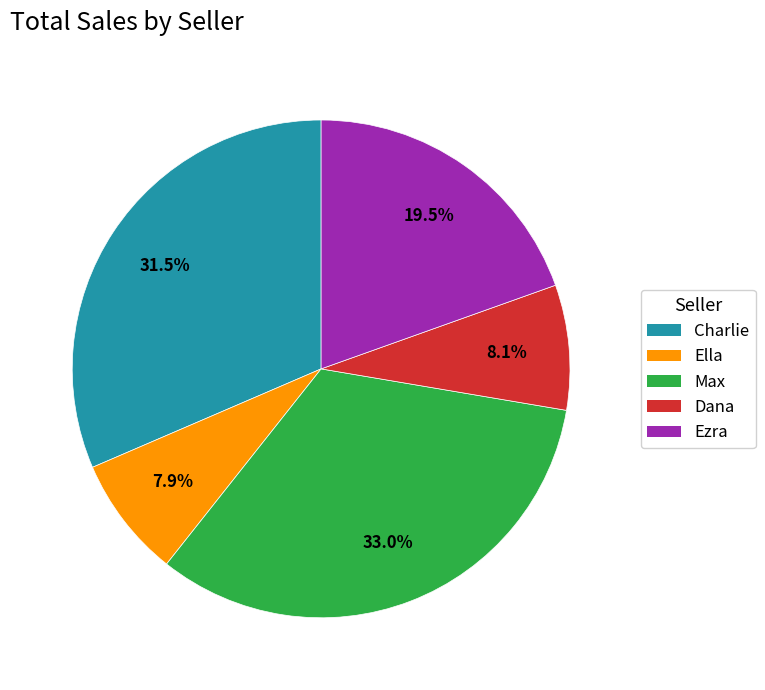

True or false: Dana accounts for 22% of the total.

False